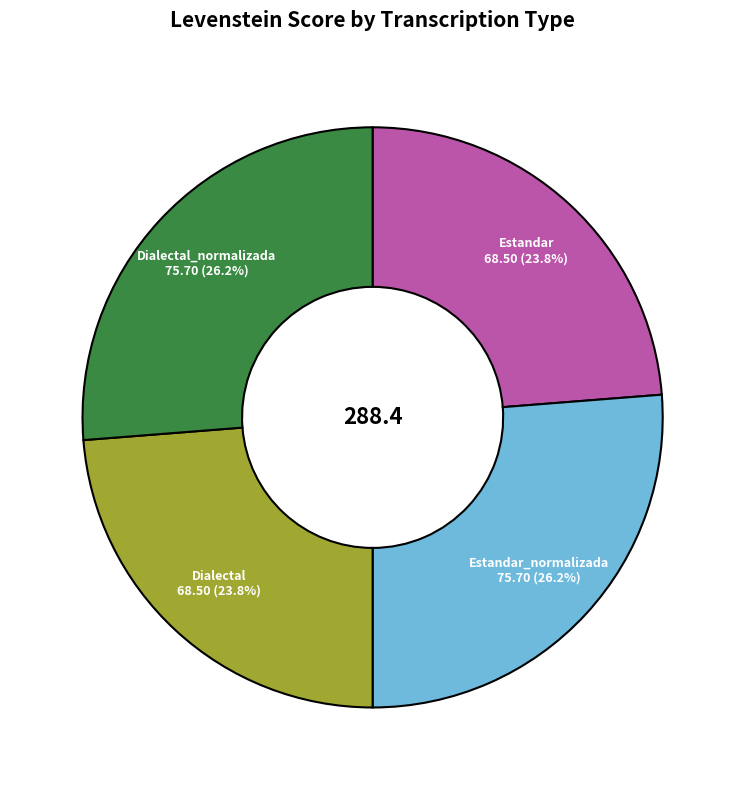

What is the ratio of the value at Estandar to the value at Estandar_normalizada?

0.9